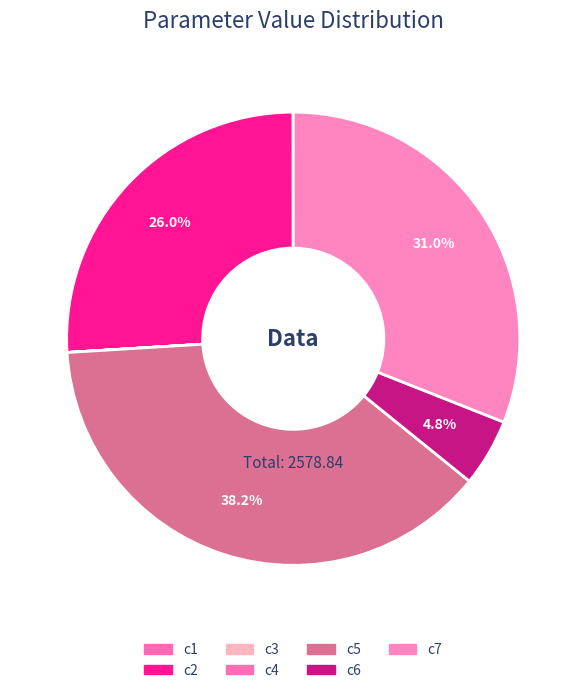

How much of the chart is everything except c3?

100.0%